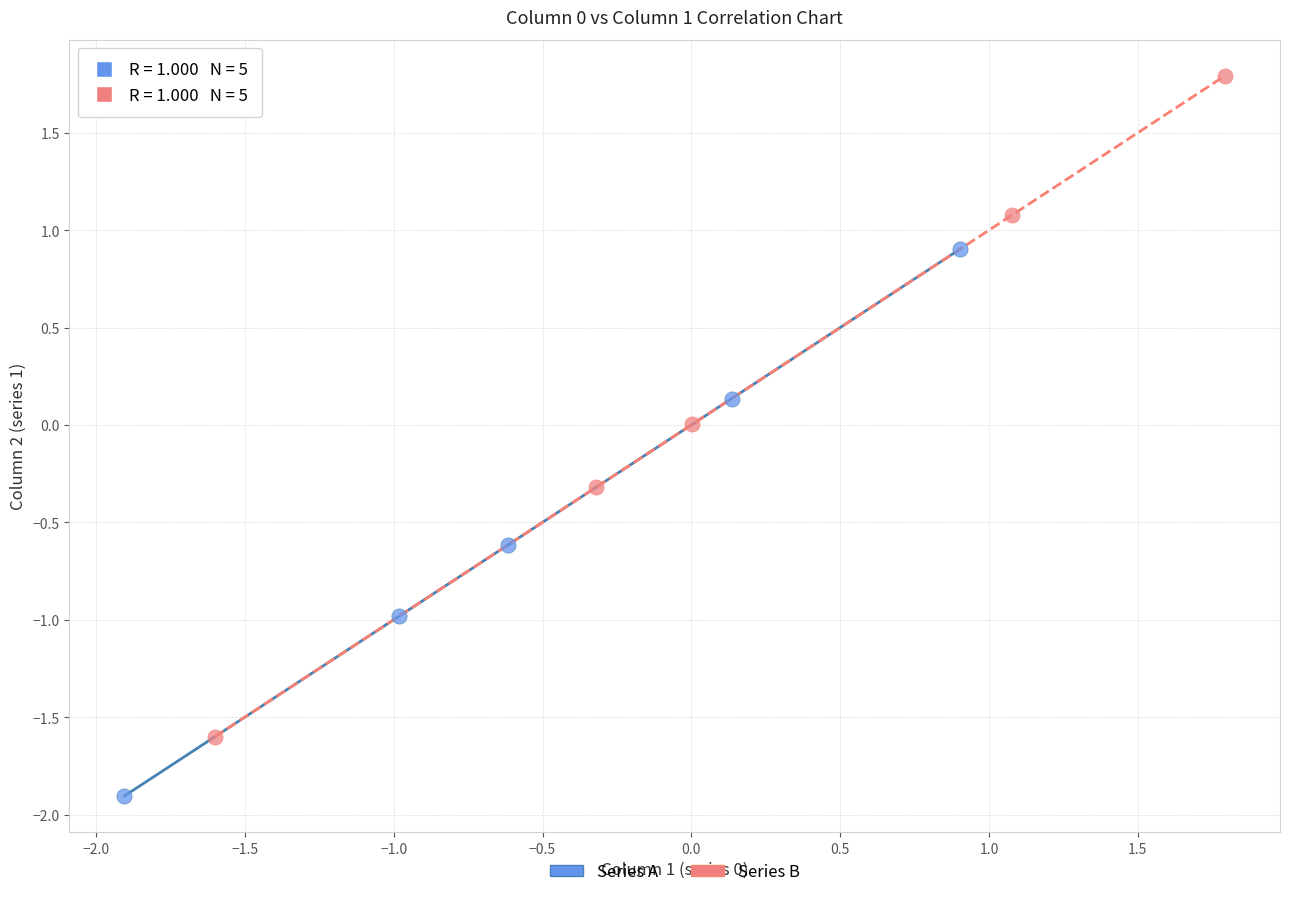

Which series has the largest Y range (max minus min)?

Series B